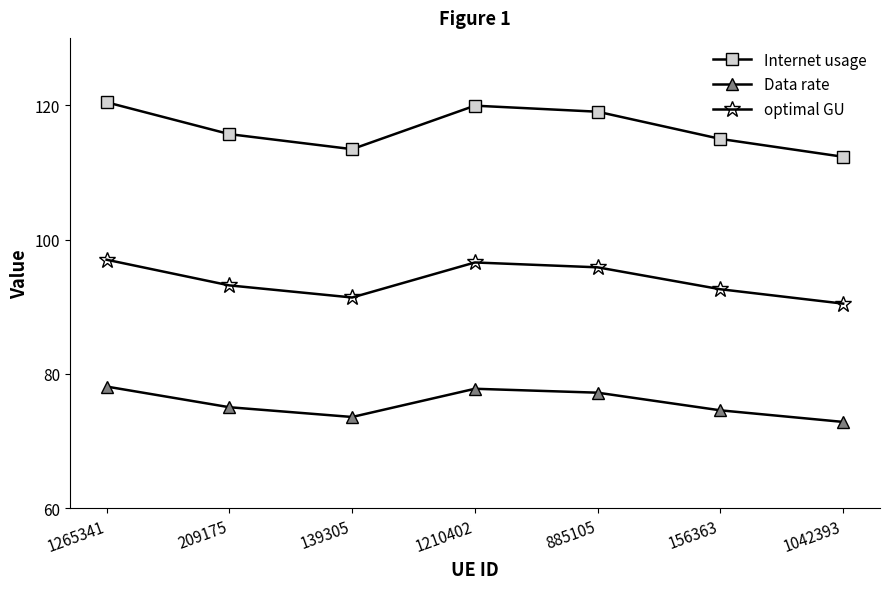

What are all the series names shown in the legend?

Internet usage, Data rate, optimal GU